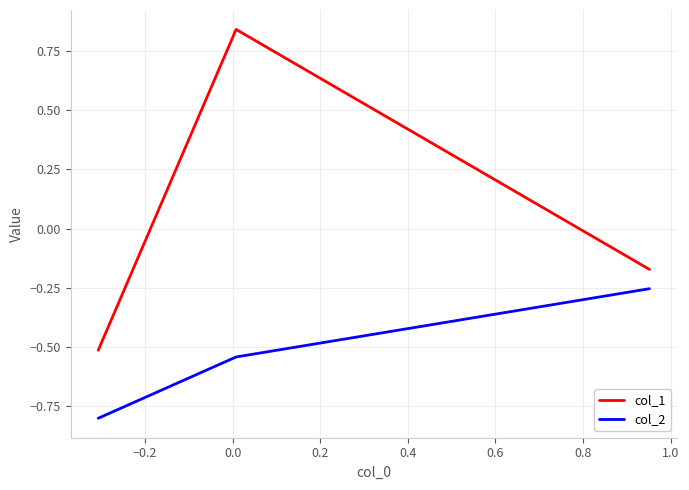

At how many categories does at least one series exceed 0?

1